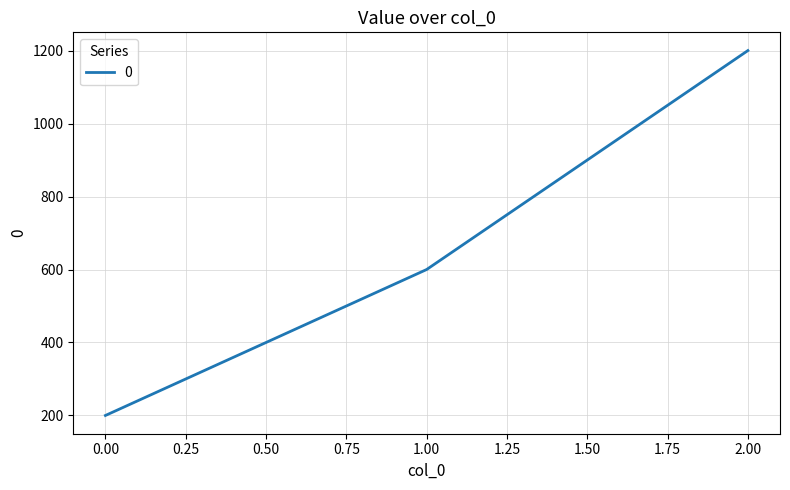

Rank the categories by value from lowest to highest.

0.00, 1.00, 2.00